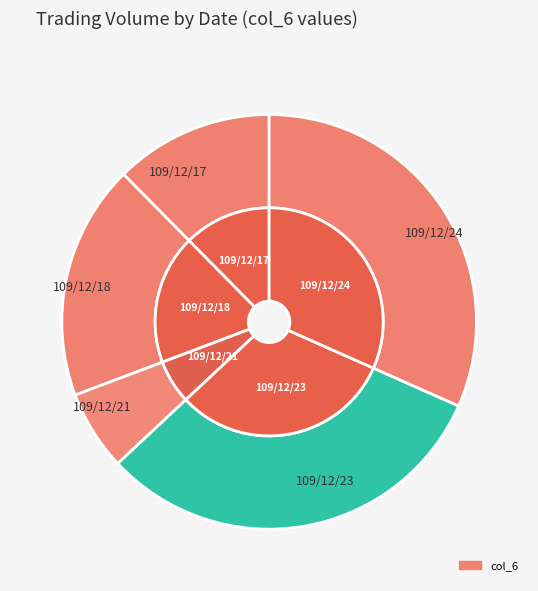

Do 109/12/24 and 109/12/17 together represent more than half of the pie?

No